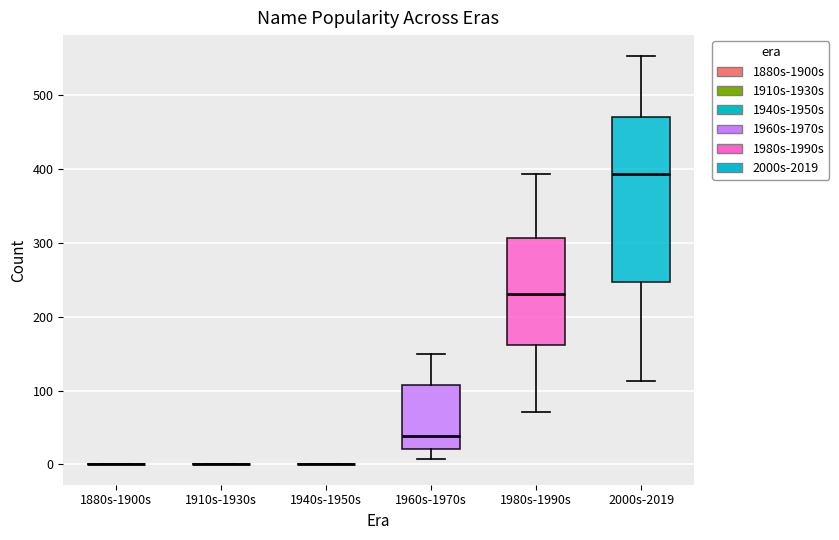

Reading left to right, read every box against the y-axis: the position of its median line, the range the box covers, and the ends of its whiskers. The values are not printed on the chart, so give them approximately, as read against the axis.

1880s-1900s: box collapsed to a line at 0, whiskers 0 to 0
1910s-1930s: box collapsed to a line at 0, whiskers 0 to 0
1940s-1950s: box collapsed to a line at 0, whiskers 0 to 0
1960s-1970s: median 40, box 20 to 110, whiskers 10 to 150
1980s-1990s: median 230, box 160 to 310, whiskers 70 to 390
2000s-2019: median 390, box 250 to 470, whiskers 110 to 550